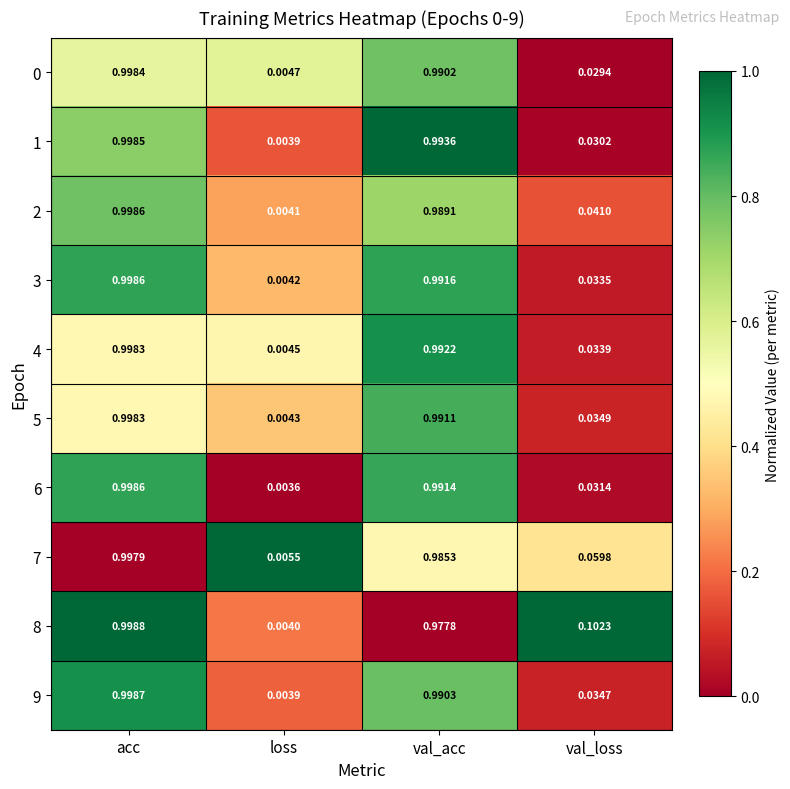

Where is 3 nearest to the value 0?

loss